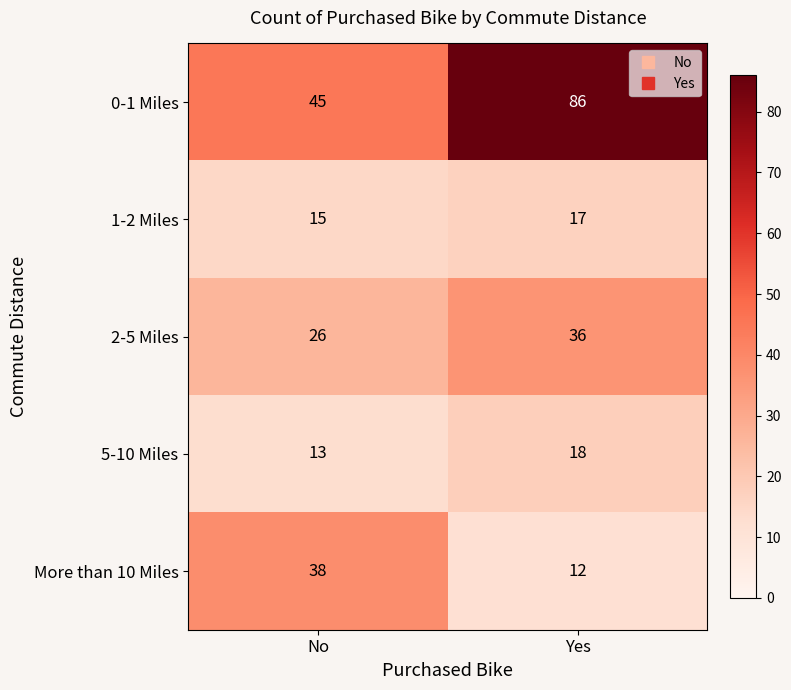

Reading right to left, list all the values displayed in this chart.

0-1 Miles: Yes=86	No=45
1-2 Miles: Yes=17	No=15
2-5 Miles: Yes=36	No=26
5-10 Miles: Yes=18	No=13
More than 10 Miles: Yes=12	No=38